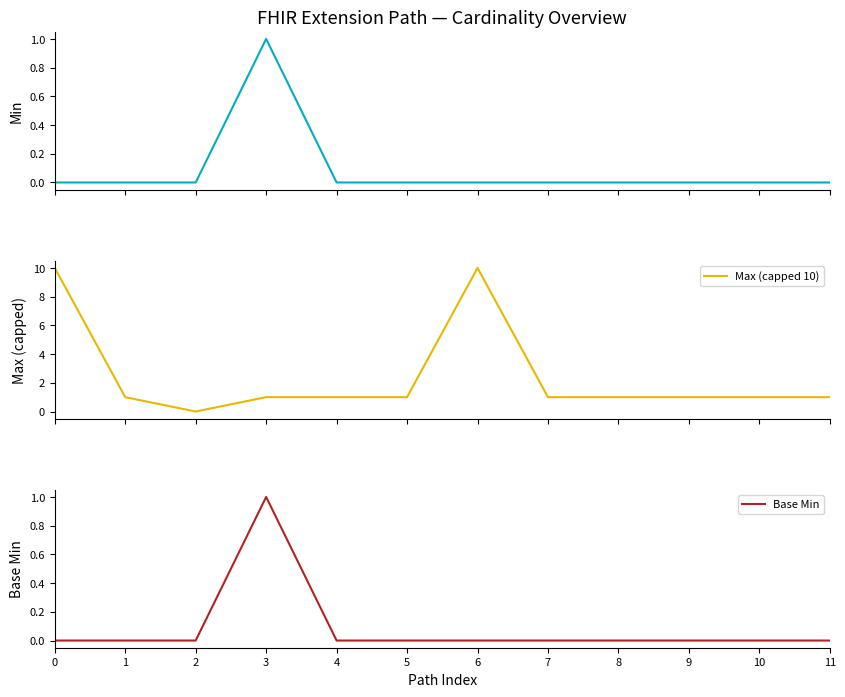

At 0, list the series in order from largest to smallest.

Max (capped 10), Min, Base Min